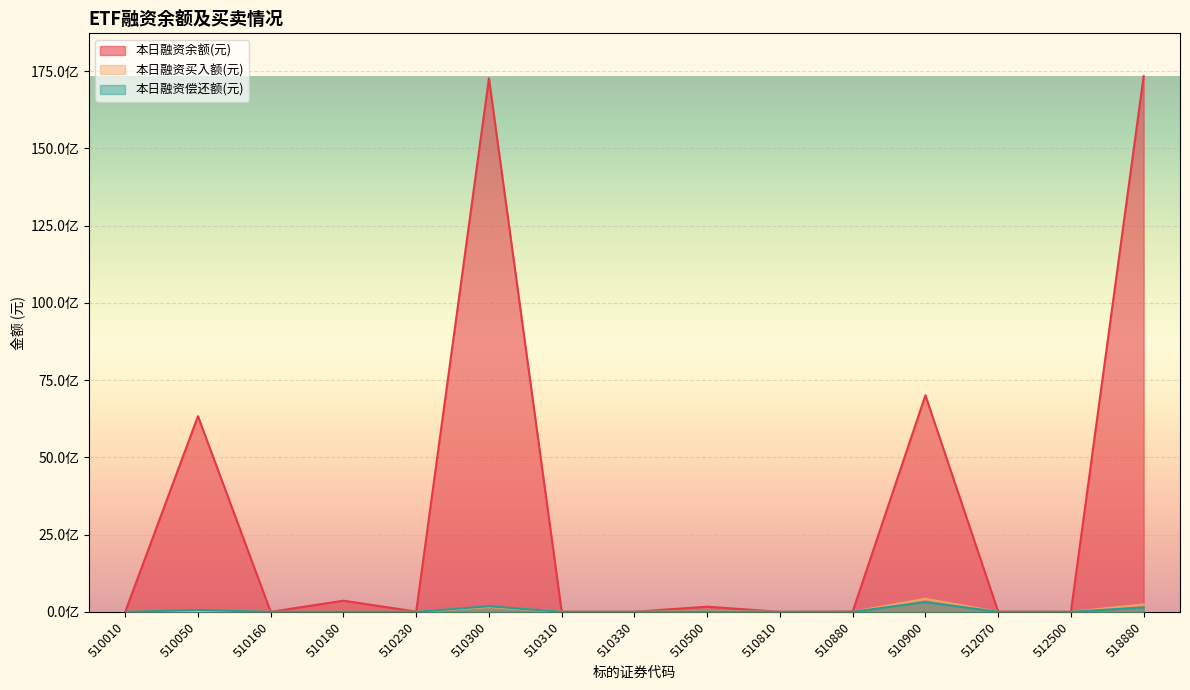

Rank the series by their maximum value, from lowest to highest.

本日融资偿还额(元), 本日融资买入额(元), 本日融资余额(元)